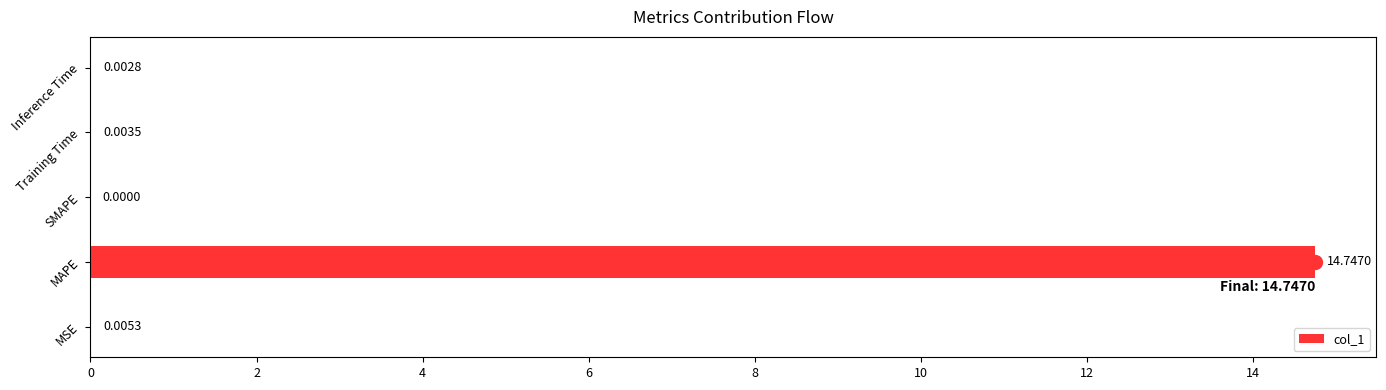

What is the average value?

3.0